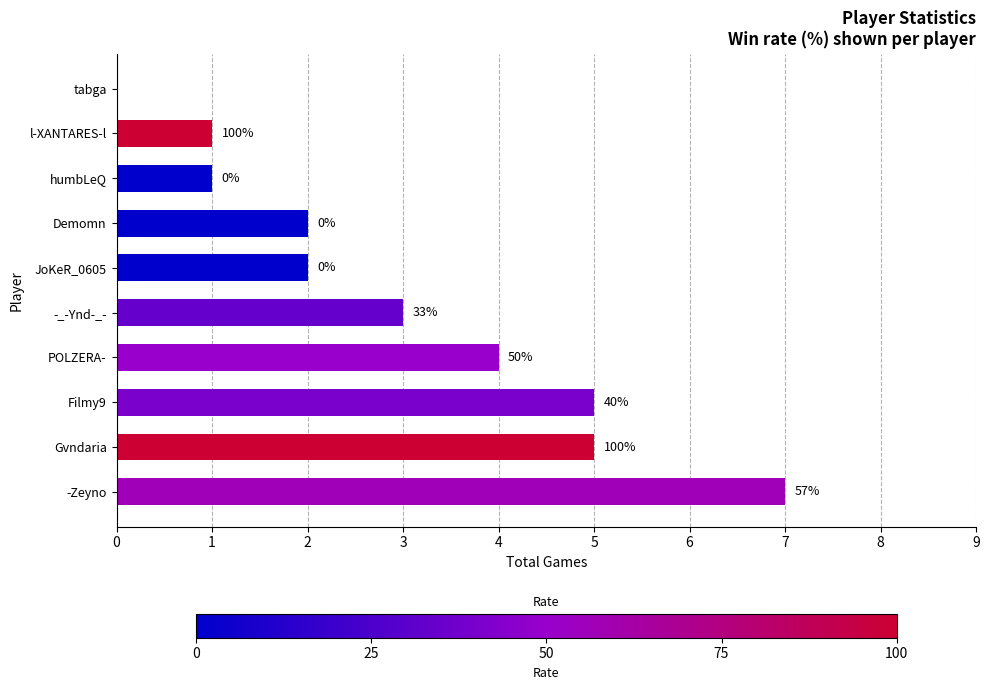

Are the bars horizontal?

Yes